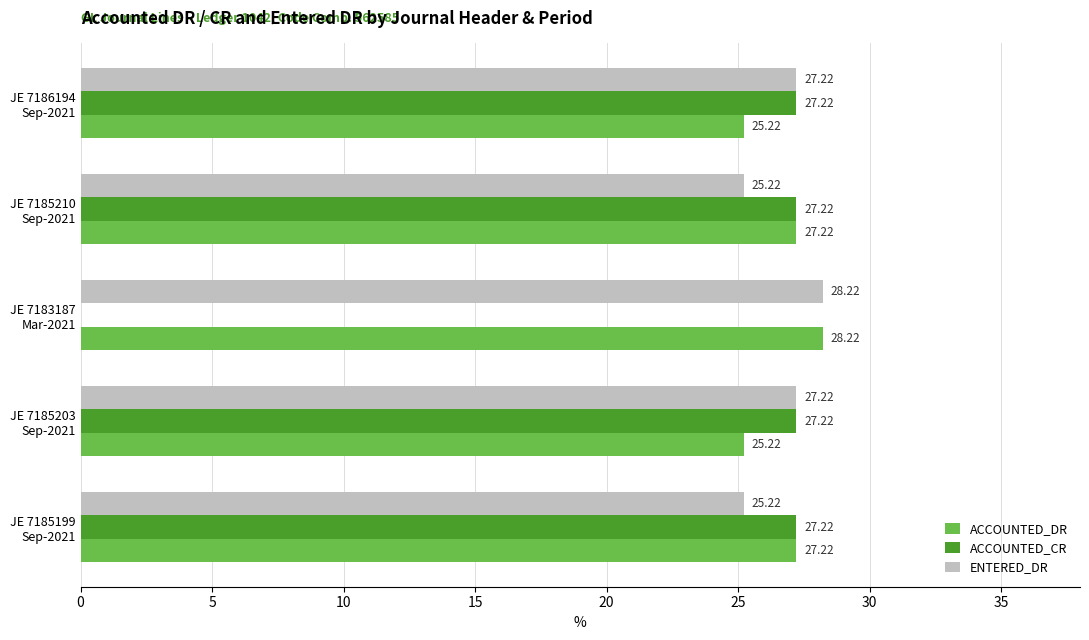

What is the sum of all ACCOUNTED_DR values?

133.1